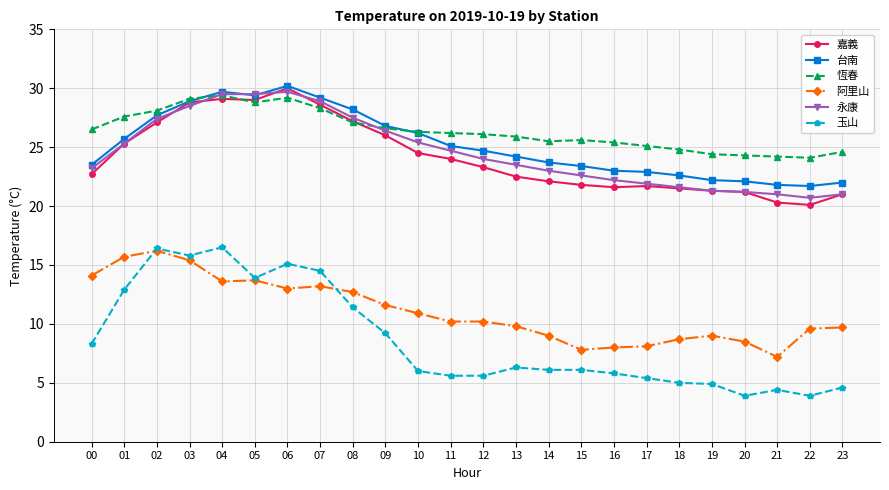

True or false: 阿里山 and 台南 intersect in this chart.

False